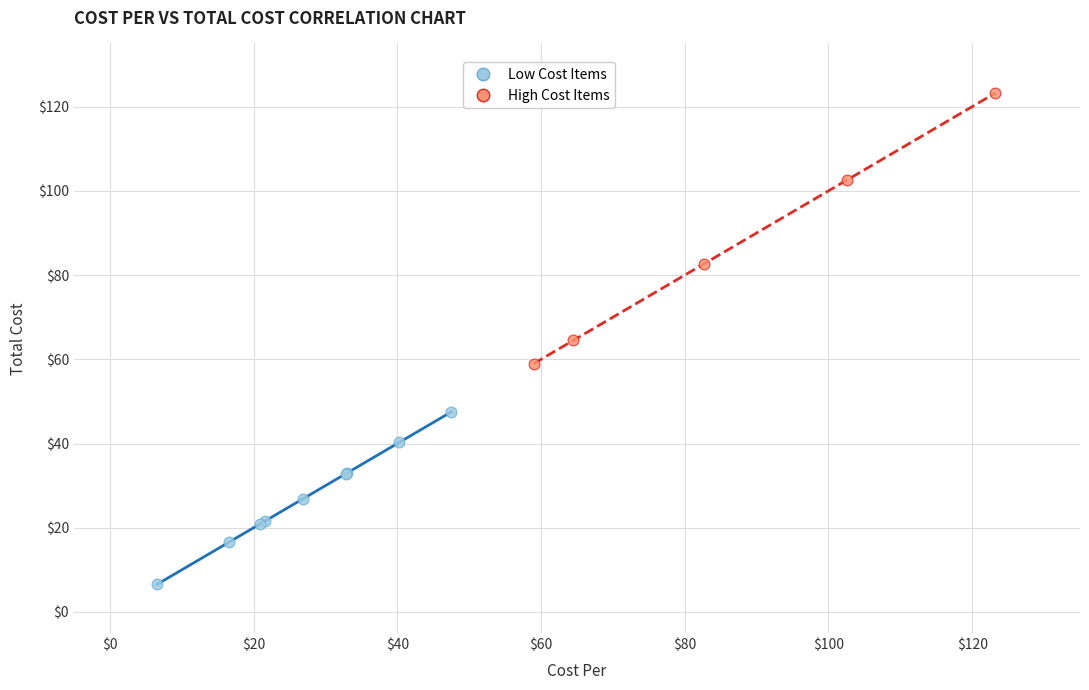

Which series reaches the maximum Y coordinate?

High Cost Items